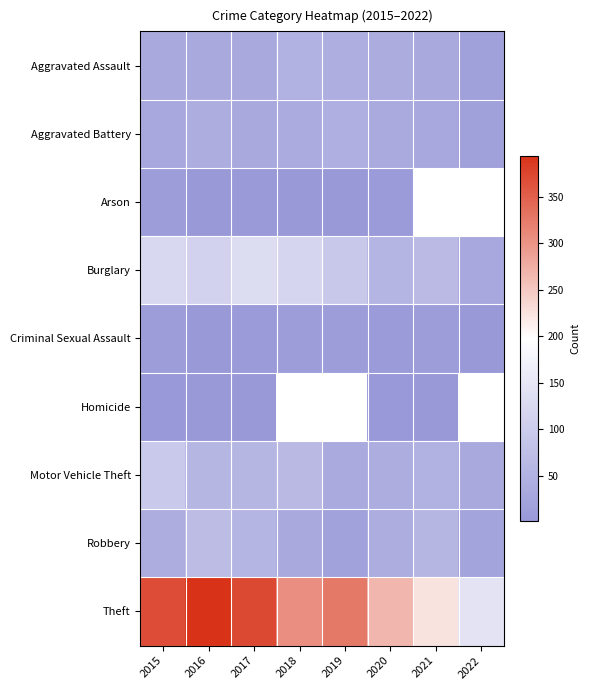

Rank the series by their maximum value, from highest to lowest.

Theft, Burglary, Motor Vehicle Theft, Robbery, Aggravated Assault, Aggravated Battery, Criminal Sexual Assault, Arson, Homicide